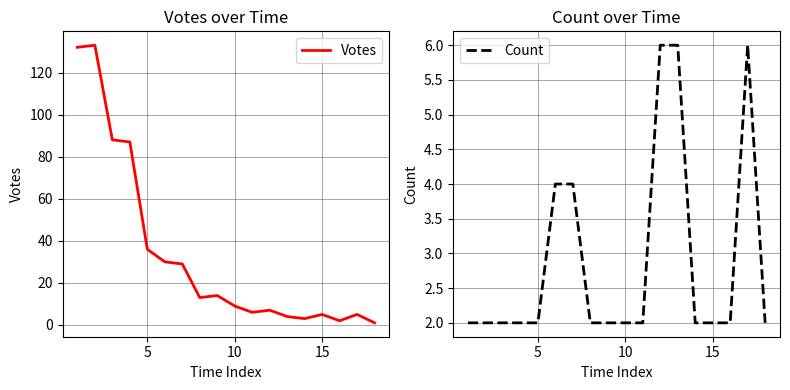

What is the maximum value for Votes?

133